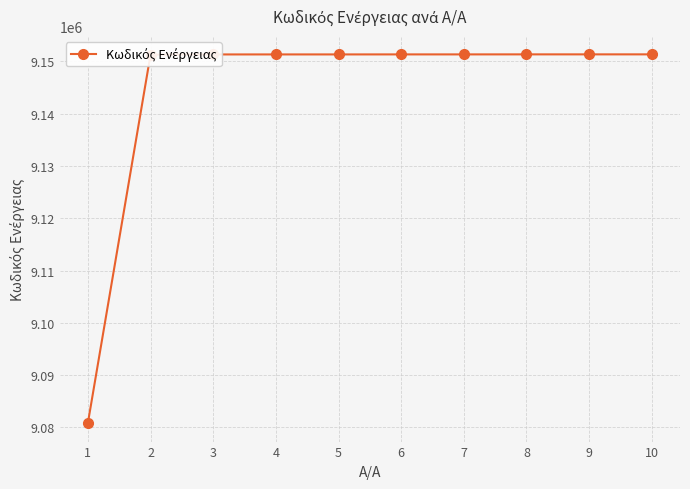

What is the minimum value shown in the chart?

9080830